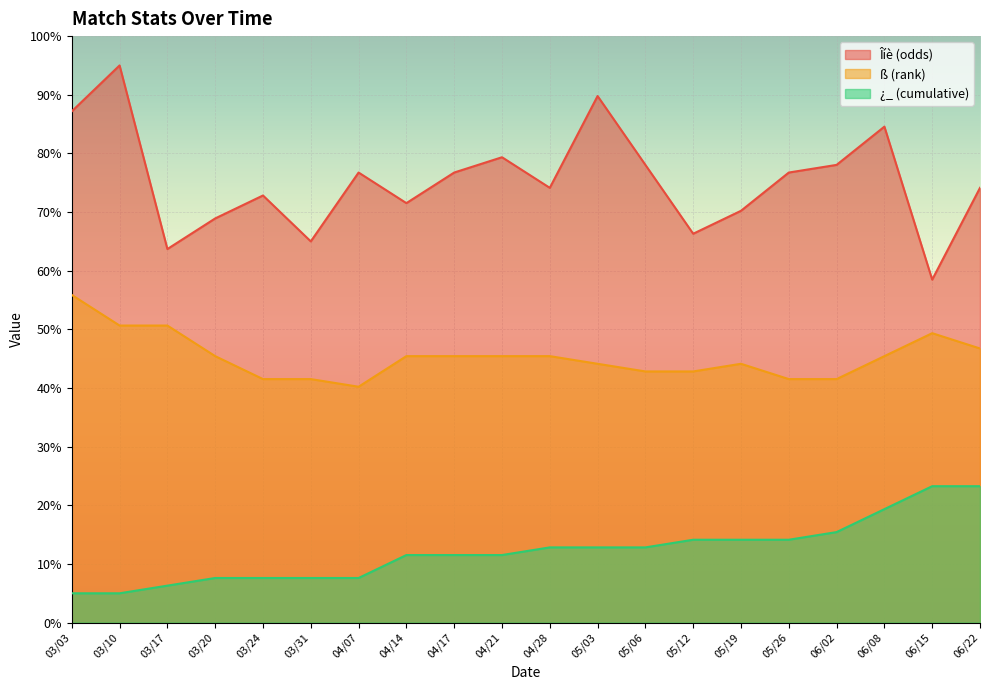

At which category does the chart reach its minimum across all series?

03/03